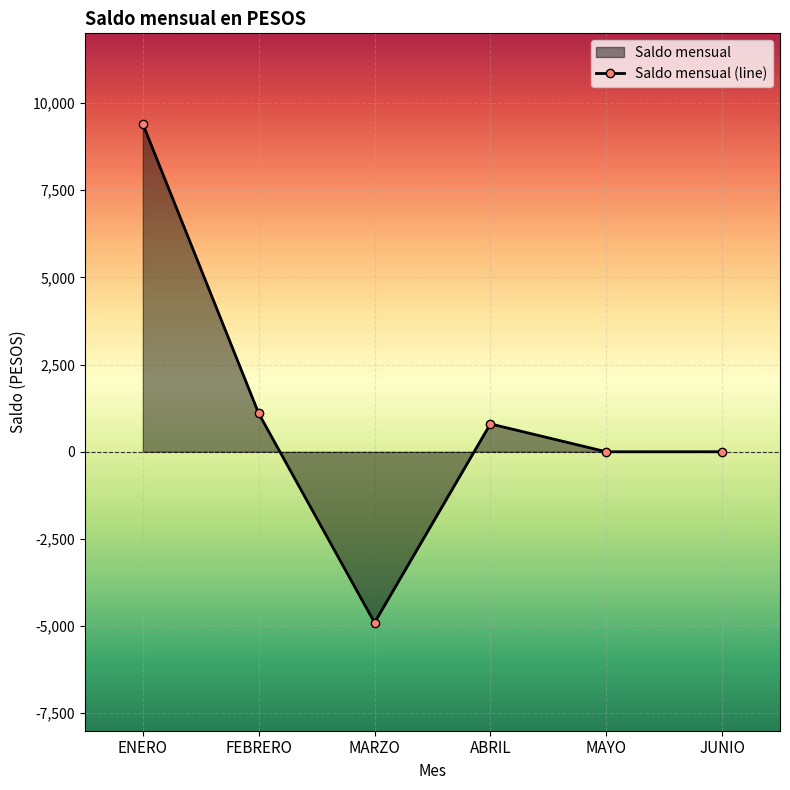

Reading right to left, what are all the values shown in this chart?

JUNIO=0	MAYO=0	ABRIL=800	MARZO=-4900	FEBRERO=1100	ENERO=9400